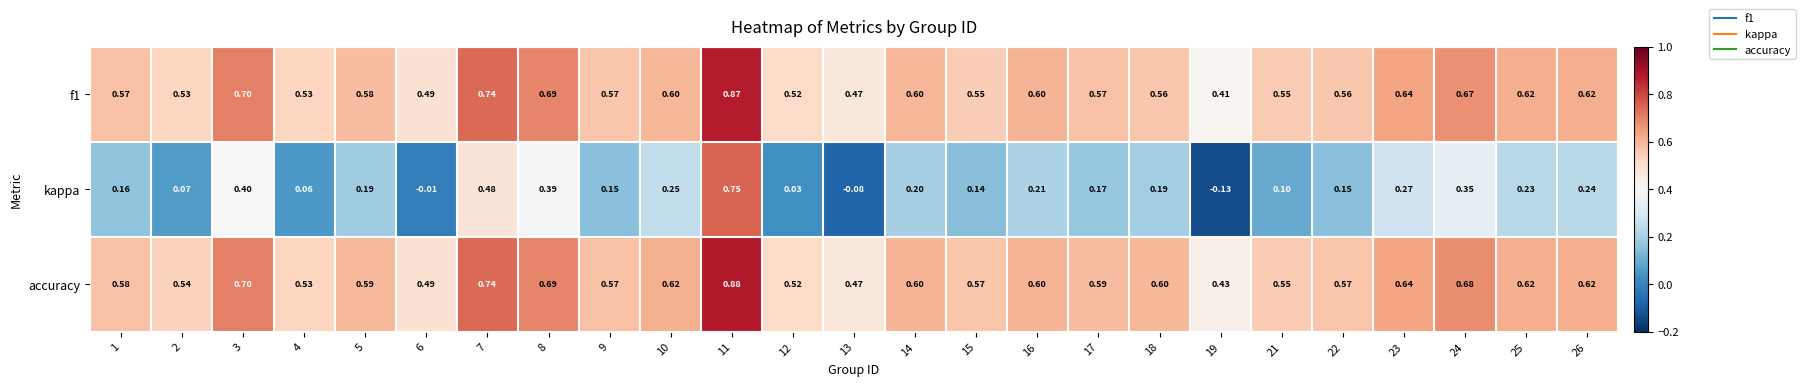

Which series has the largest total across all categories?

accuracy